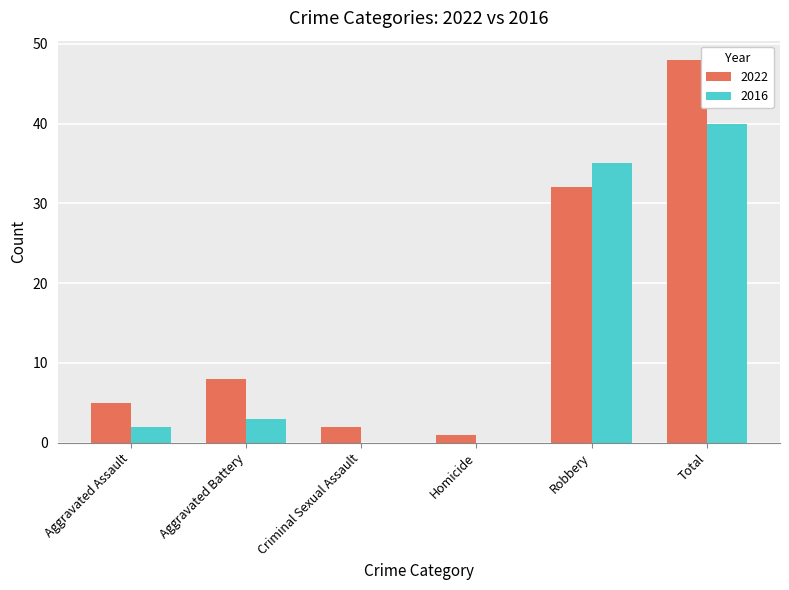

What is the sum of the 2016 values at Aggravated Assault and Homicide?

2